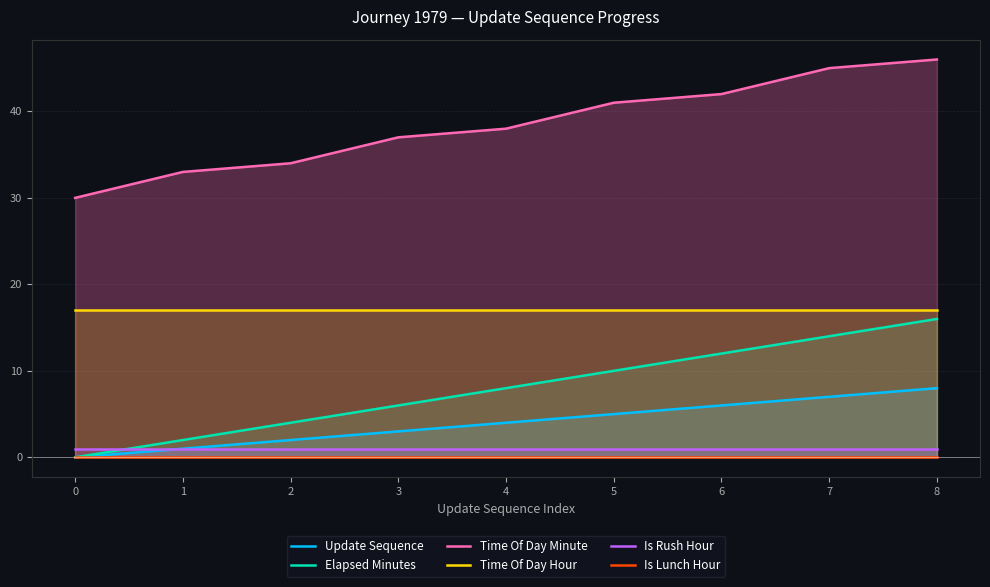

How many lines are shown in the chart?

6